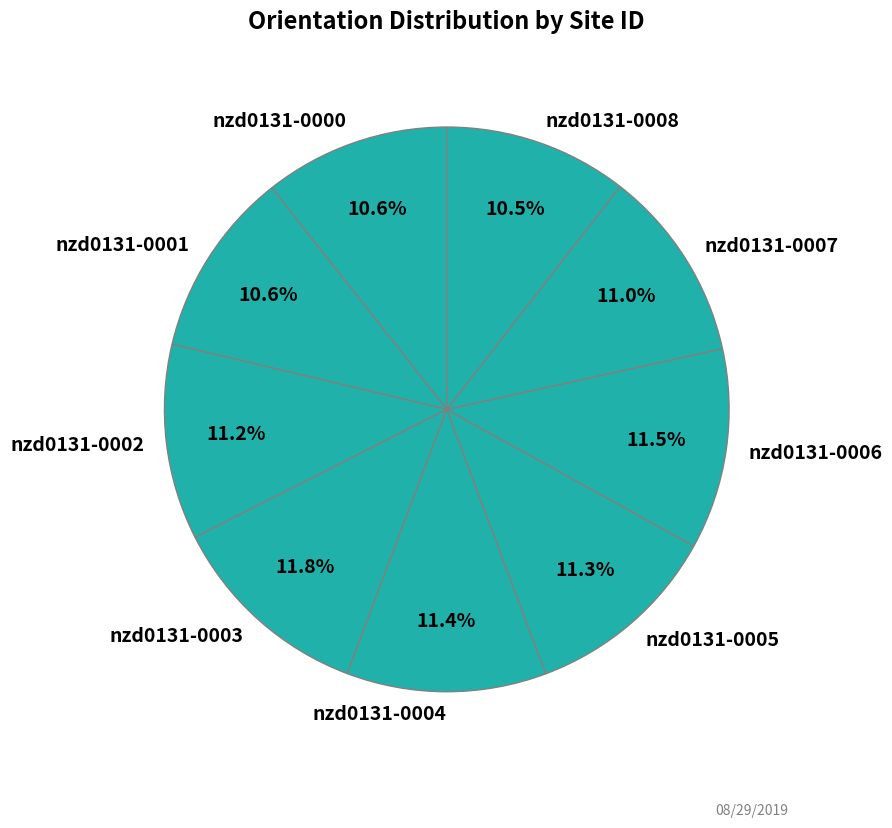

To the nearest percent, what is the combined percentage of nzd0131-0003 and nzd0131-0001?

22%